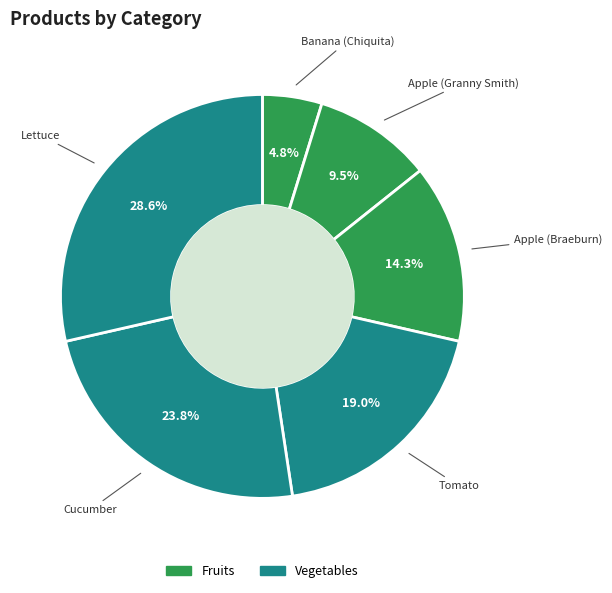

Which category has the biggest portion of the pie?

Lettuce